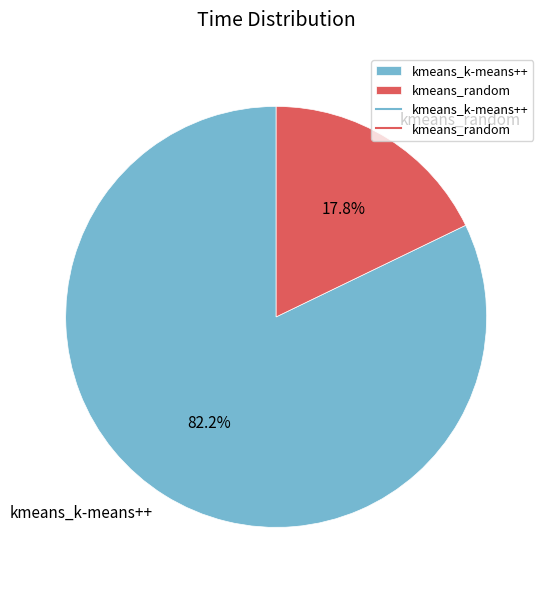

Between kmeans_k-means++ and kmeans_random, which is larger?

kmeans_k-means++